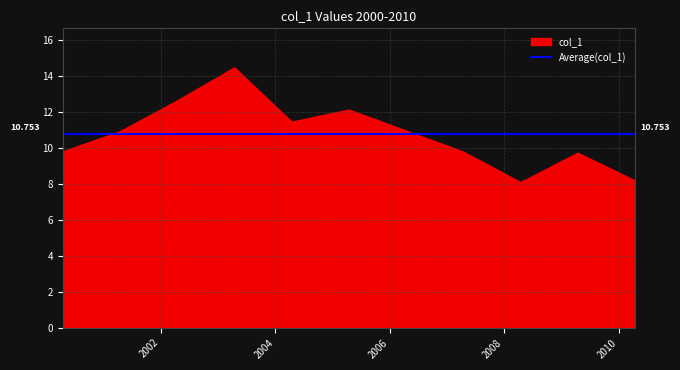

True or false: the data shows 5.6 at 2010-04-15.

False